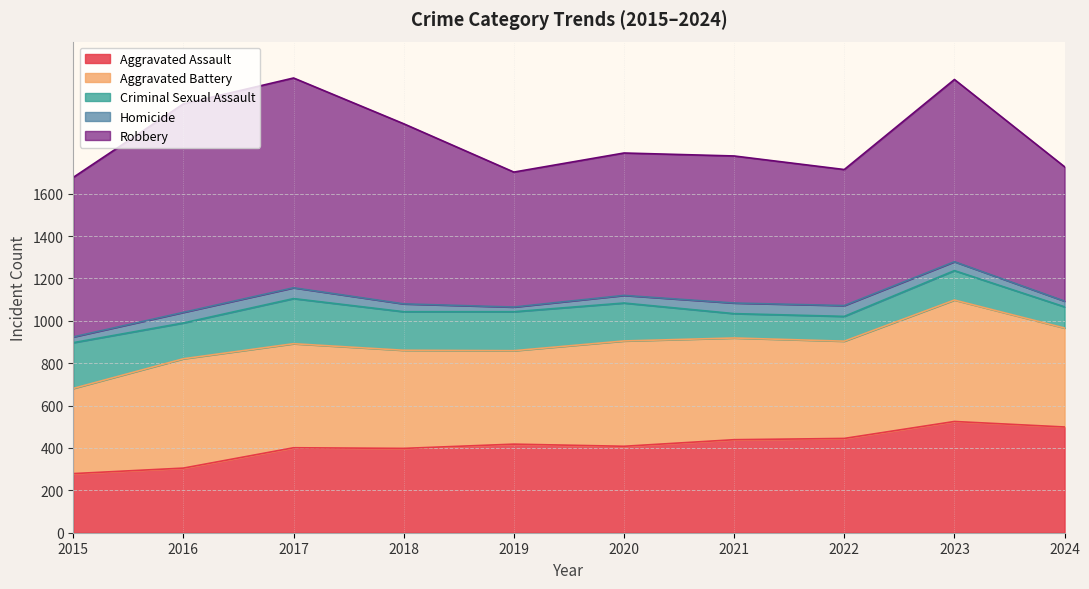

Reading left to right, what are all the values shown in this chart?

Aggravated Assault: 279	305	401	398	418	408	439	445	525	499
Aggravated Battery: 402	516	491	463	441	497	480	459	573	467
Criminal Sexual Assault: 216	169	213	182	184	179	115	117	139	100
Homicide: 27	50	51	37	22	36	50	51	42	27
Robbery: 753	984	990	850	637	672	694	642	860	634